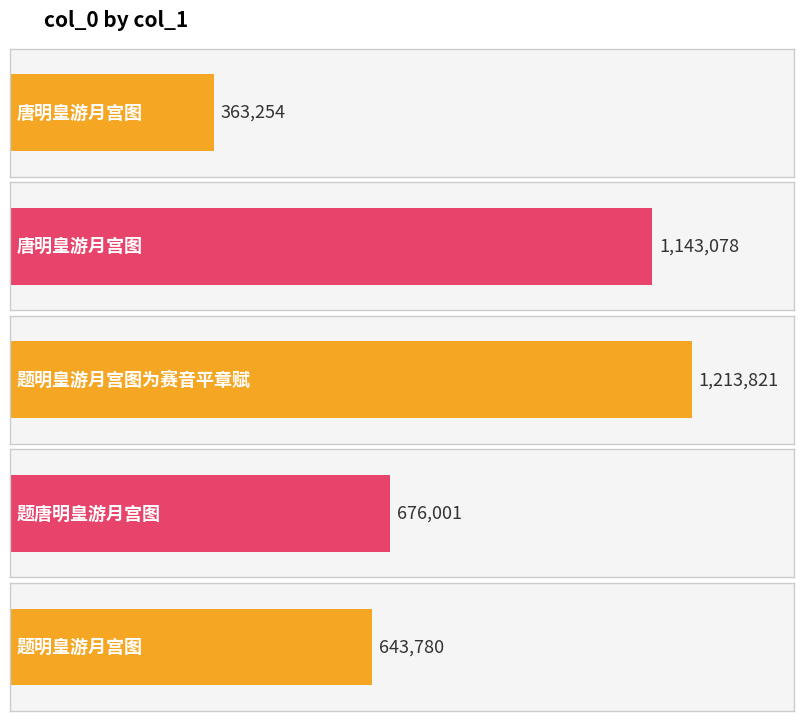

The chart shows a value of 2042570 at 唐明皇游月宫图. True or false?

False